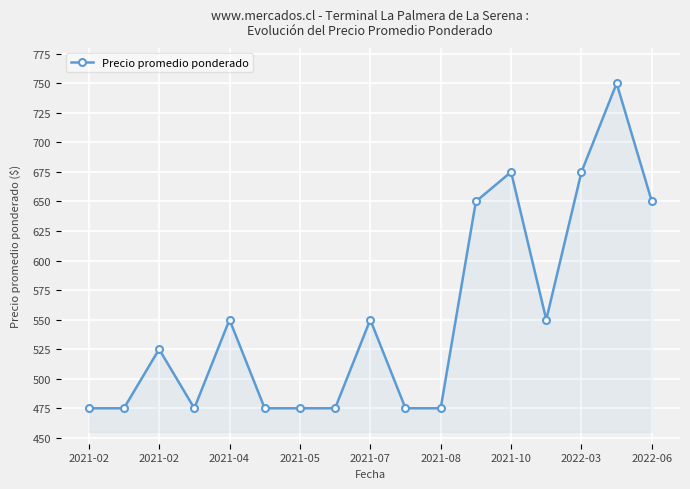

Reading left to right, transcribe all the data shown in this chart.

475	475	525	475	550	475	475	475	550	475	475	650	675	550	675	750	650